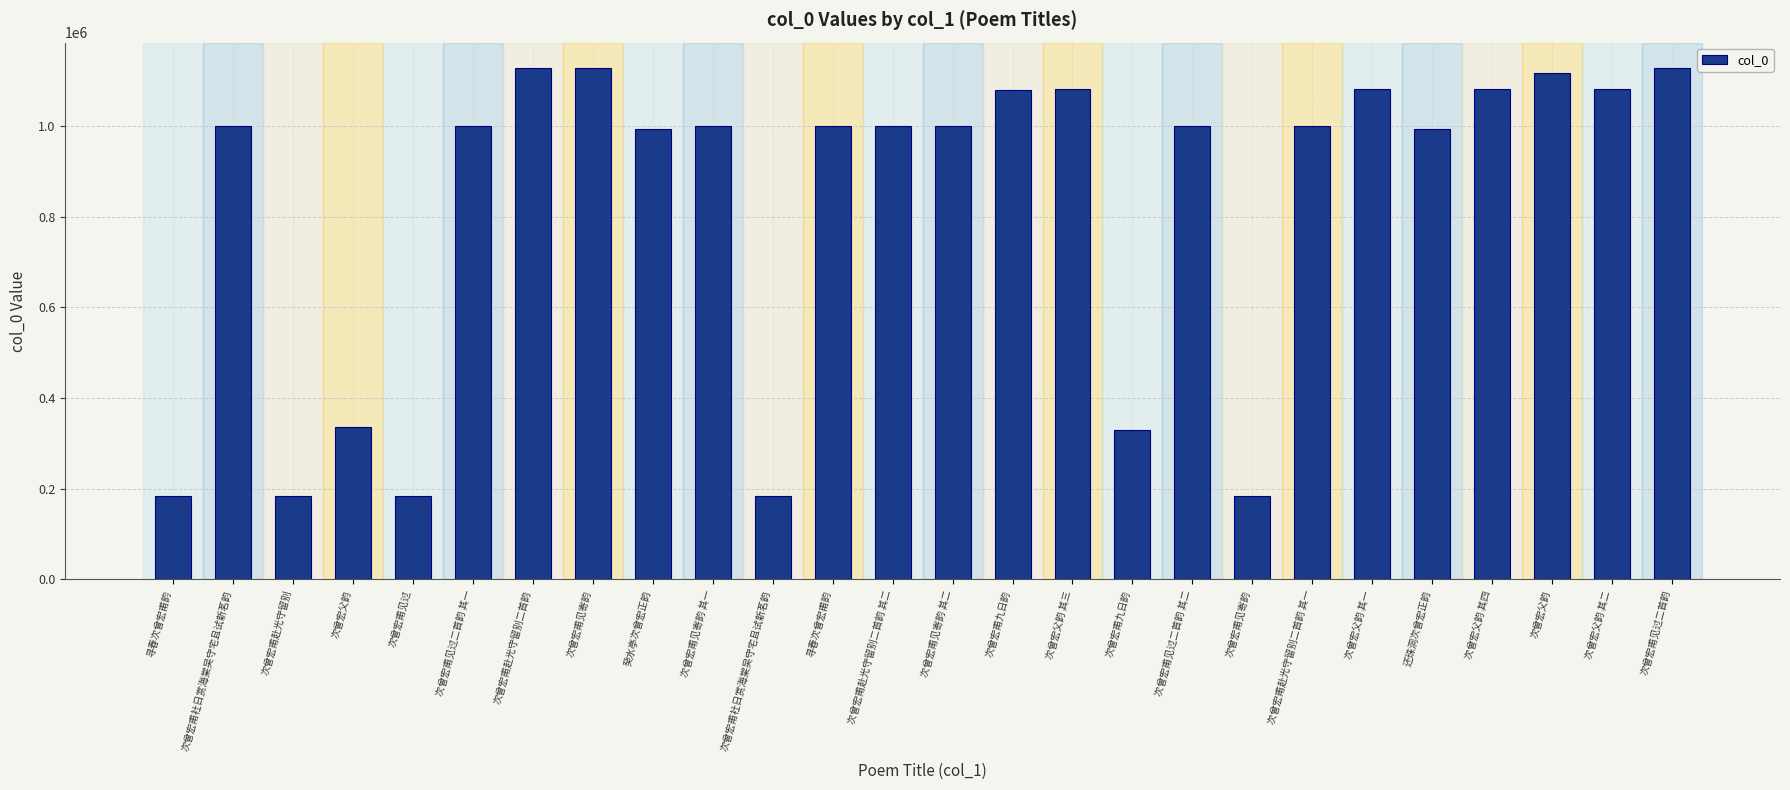

How many categories are shown in the chart?

26